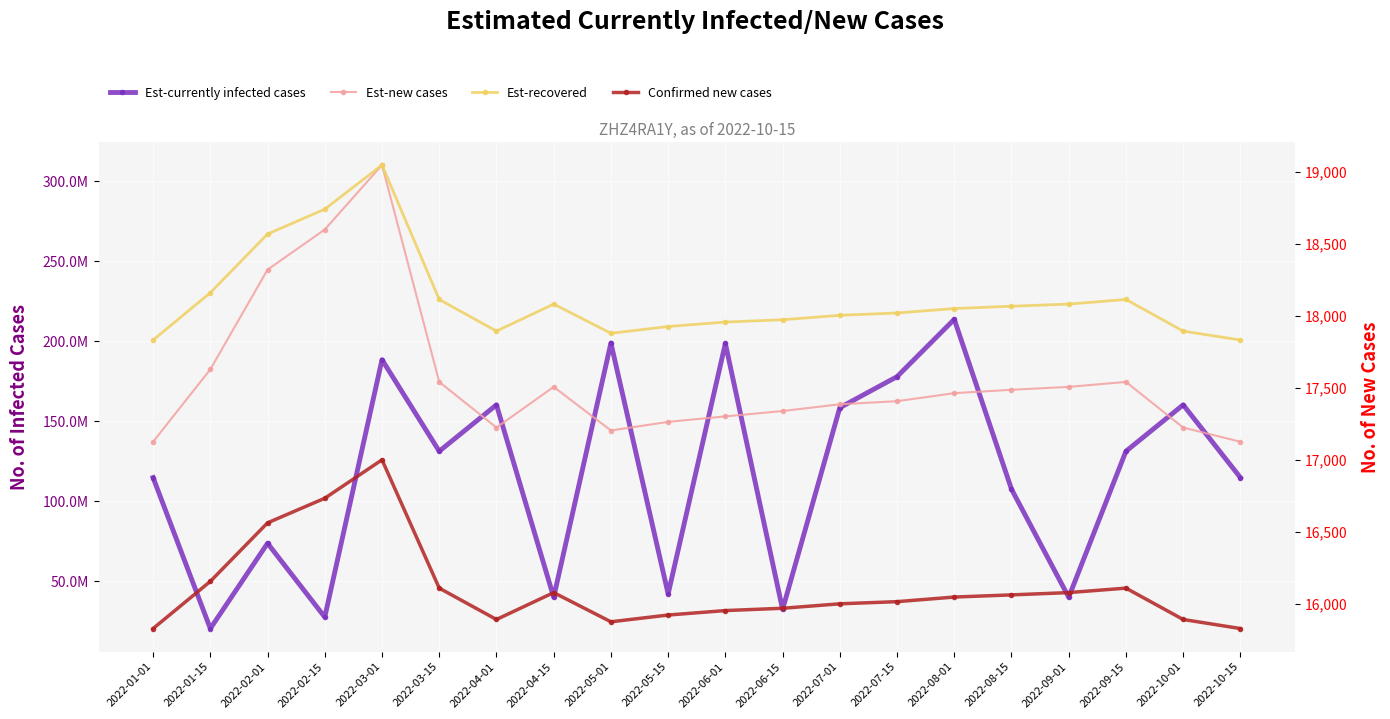

Between 2022-10-15 and 2022-01-15, which is larger?

2022-10-15